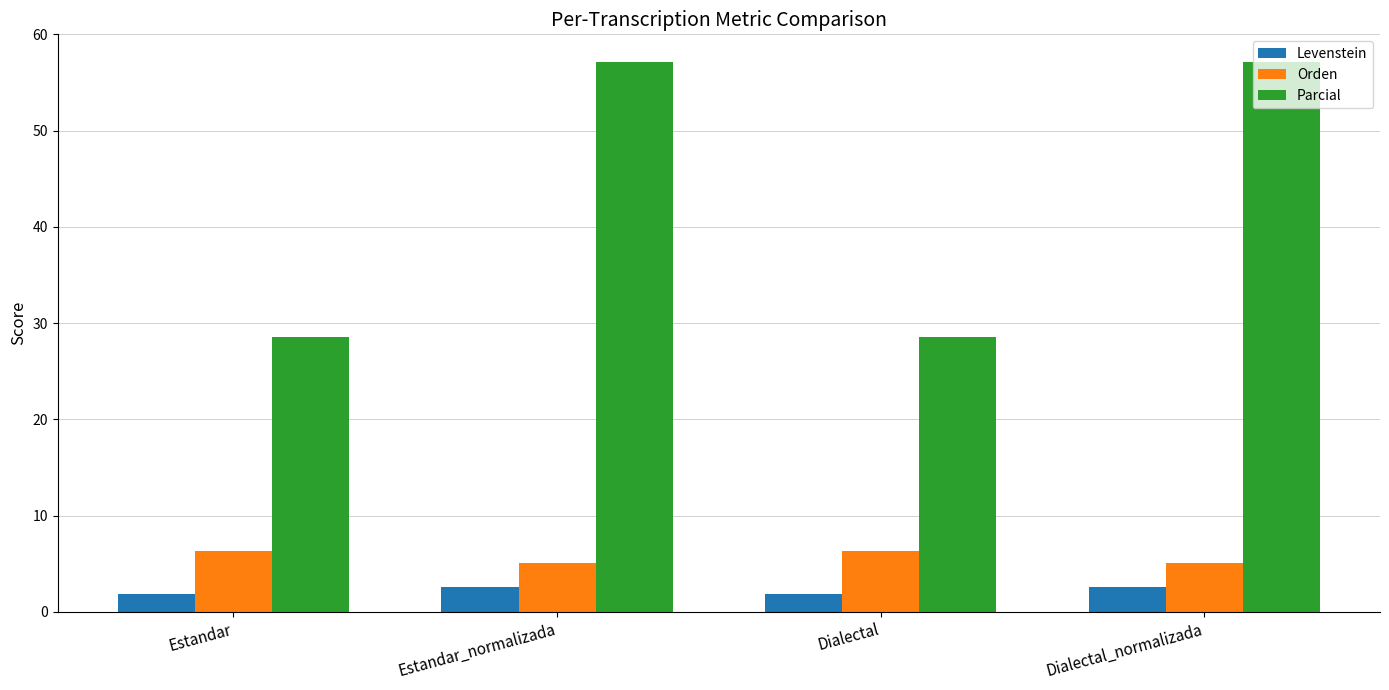

What is the difference between the highest and lowest values at Estandar_normalizada?

54.5